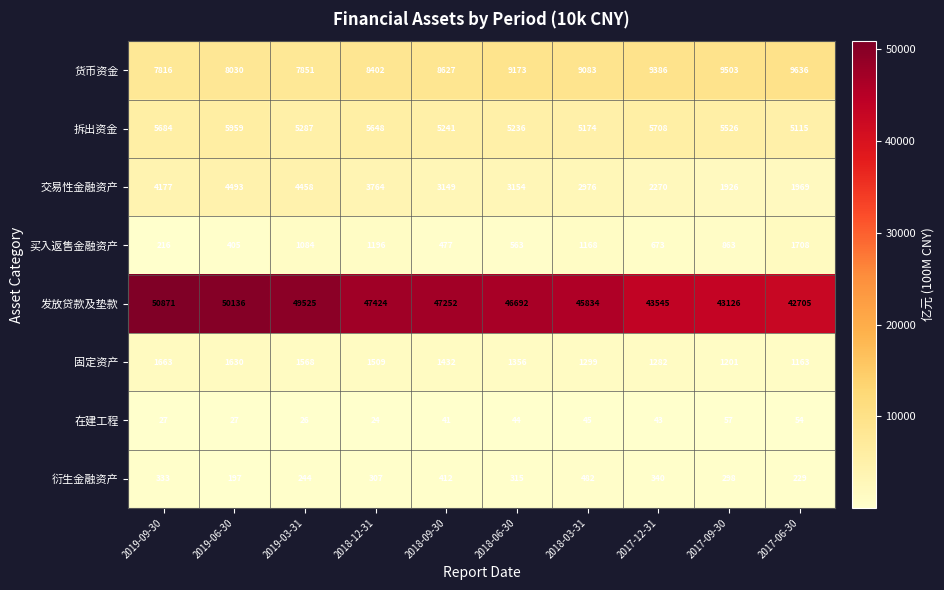

How many data points in 交易性金融资产 are less than 3154?

5